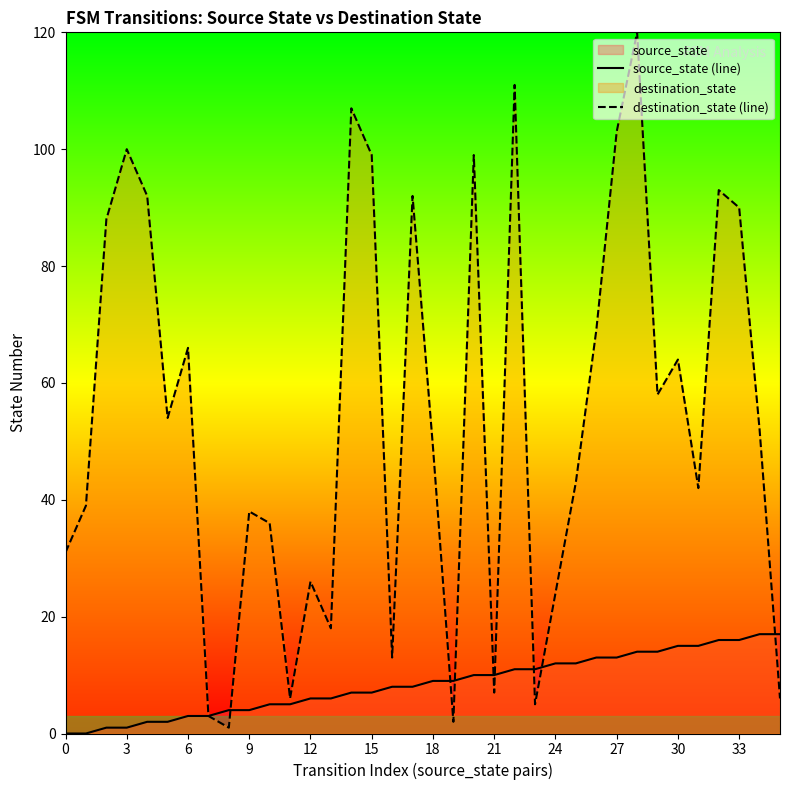

At which category does destination_state (line) reach its first local peak?

3